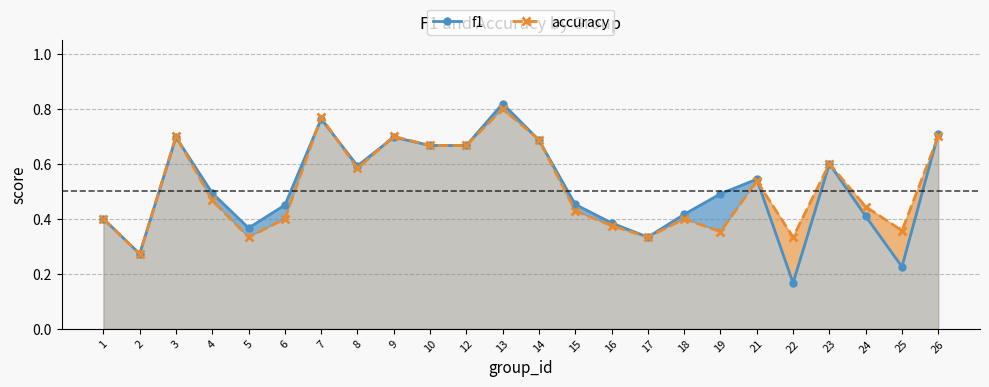

The value of accuracy at 3 is 0.7. True or false?

True